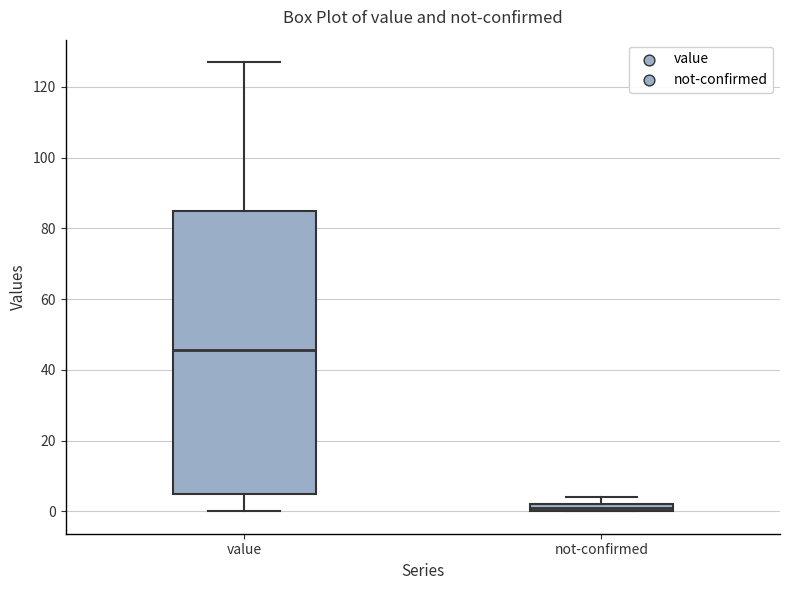

Which box has the highest median line?

value